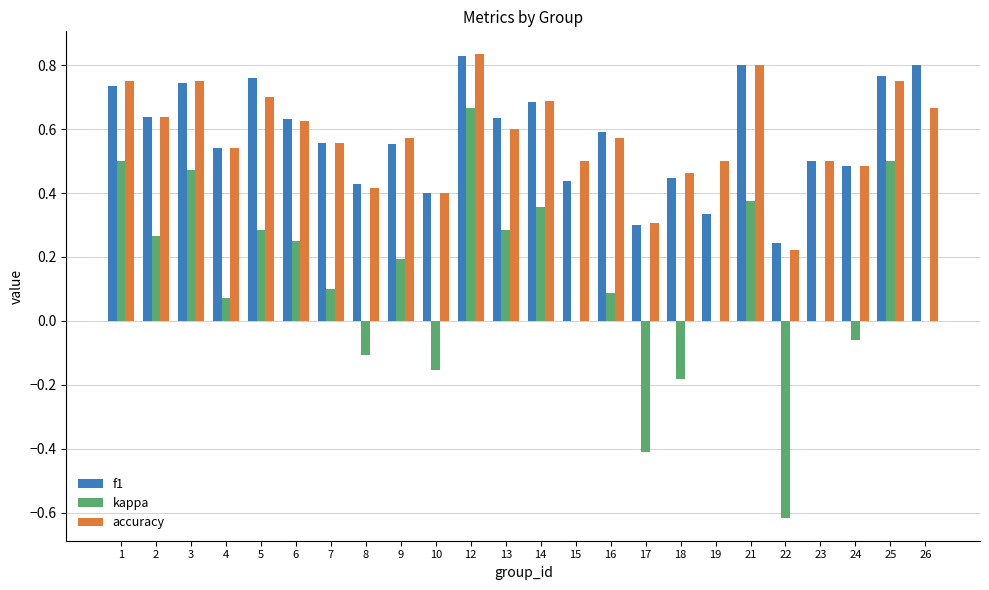

What is the sum of the accuracy values at 14 and 21?

1.5